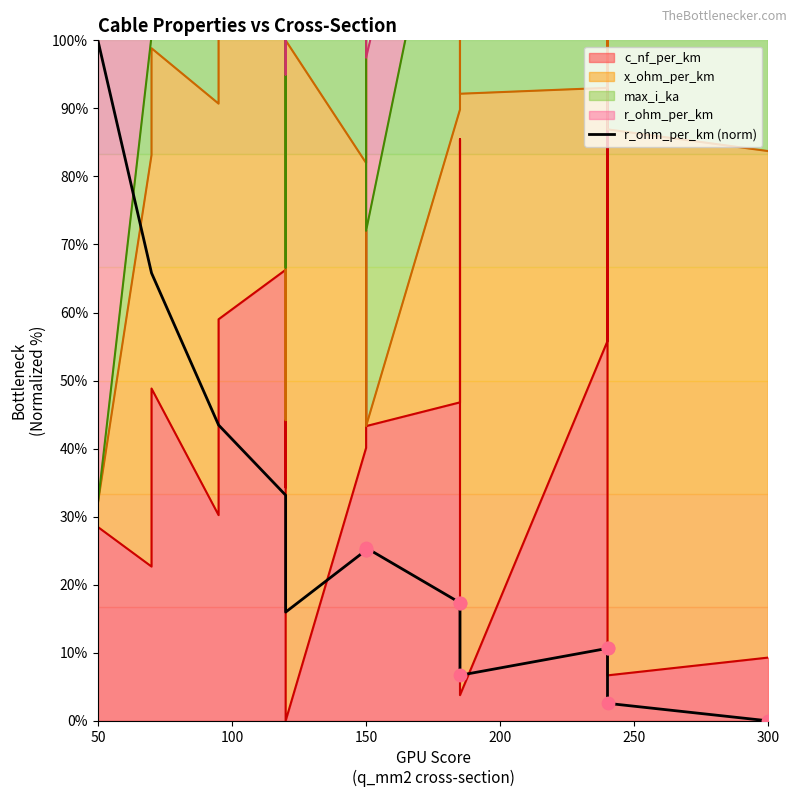

Between 200 and 11, which is larger?

200